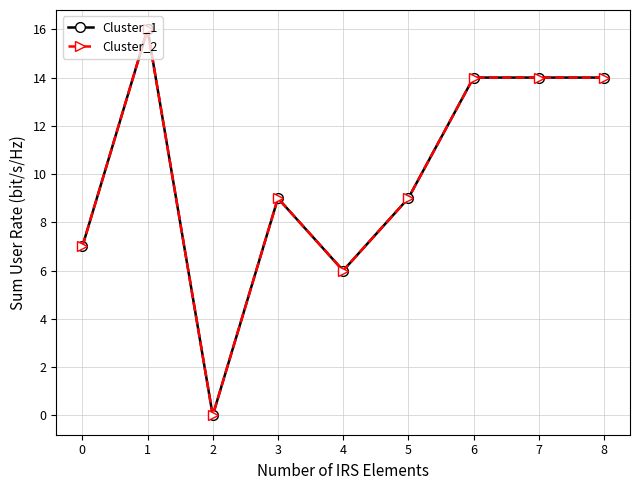

Is this an area chart (filled region under the line)?

No